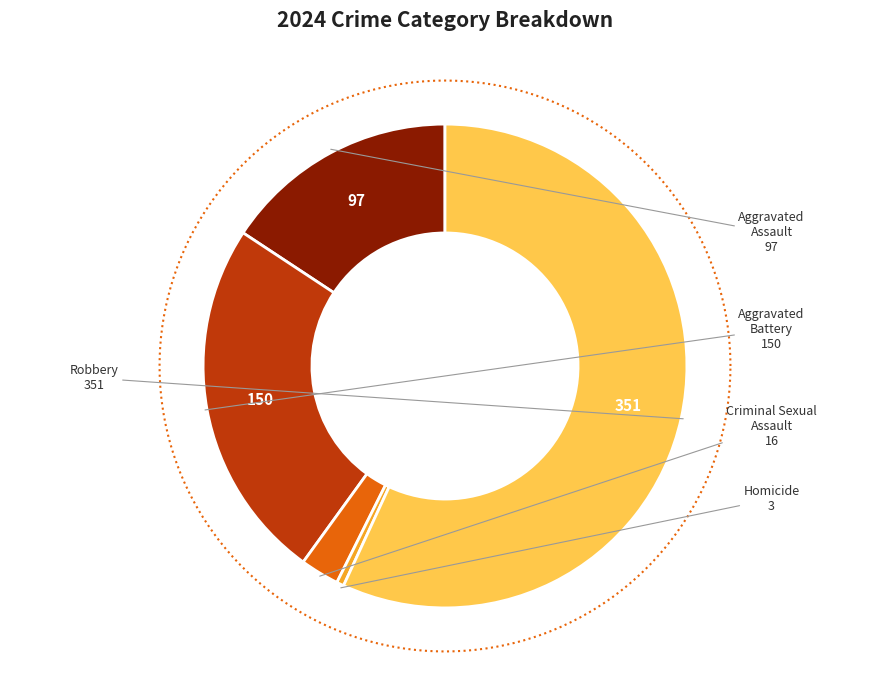

How many slices are in this pie chart?

5